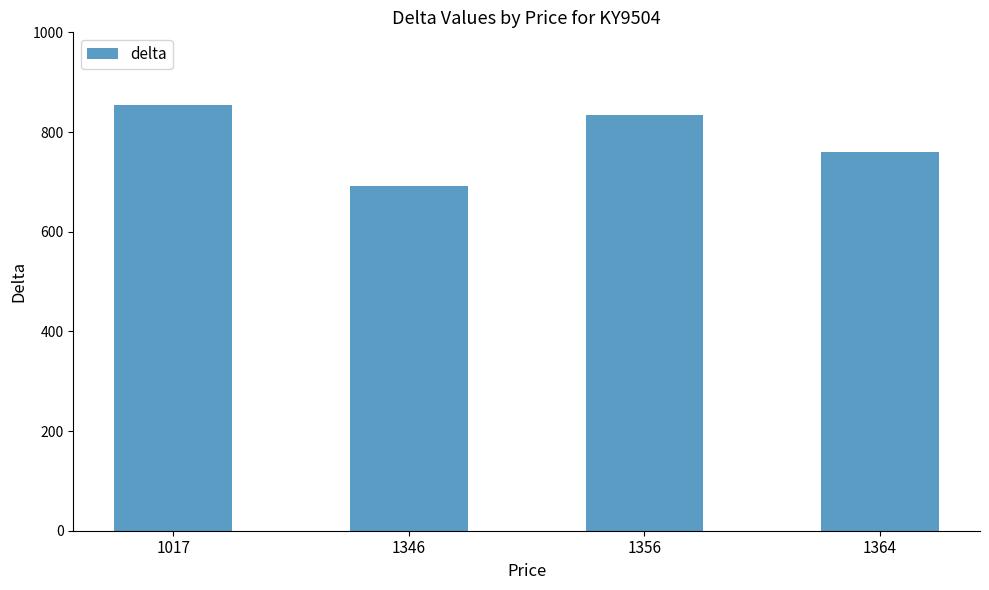

Where does the data first go above 834?

1017